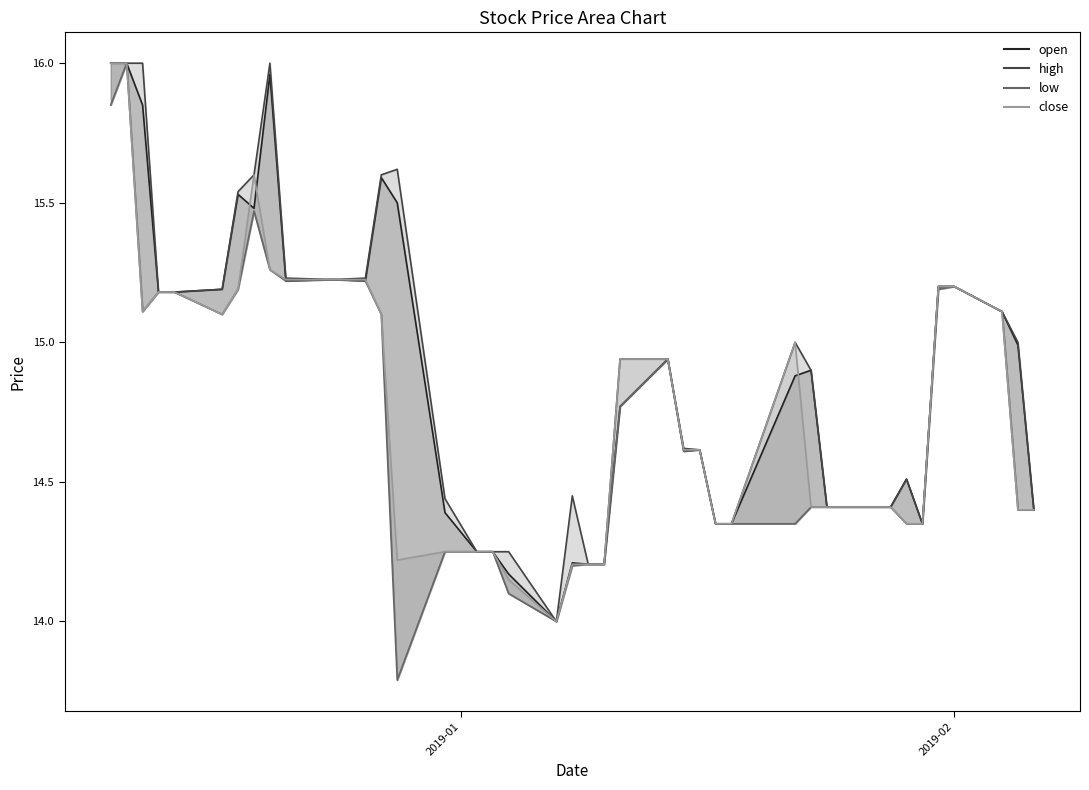

List the series in order of their peak value, highest first.

open, high, low, close